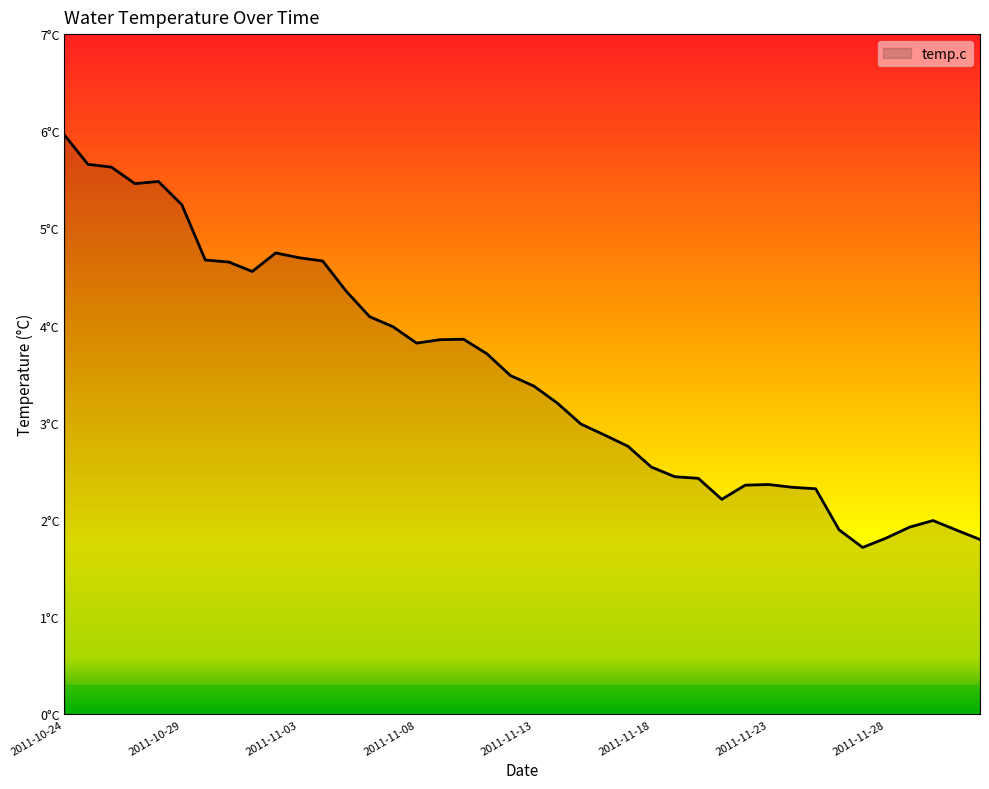

Rank the categories by value from highest to lowest.

2011-10-24, 2011-10-25, 2011-10-26, 2011-10-28, 2011-10-27, 2011-10-29, 2011-11-02, 2011-11-03, 2011-10-30, 2011-11-04, 2011-10-31, 2011-11-01, 2011-11-05, 2011-11-06, 2011-11-07, 2011-11-10, 2011-11-09, 2011-11-08, 2011-11-11, 2011-11-12, 2011-11-13, 2011-11-14, 2011-11-15, 2011-11-16, 2011-11-17, 2011-11-18, 2011-11-19, 2011-11-20, 2011-11-23, 2011-11-22, 2011-11-24, 2011-11-25, 2011-11-21, 2011-11-30, 2011-11-29, 2011-11-26, 2011-12-01, 2011-11-28, 2011-12-02, 2011-11-27